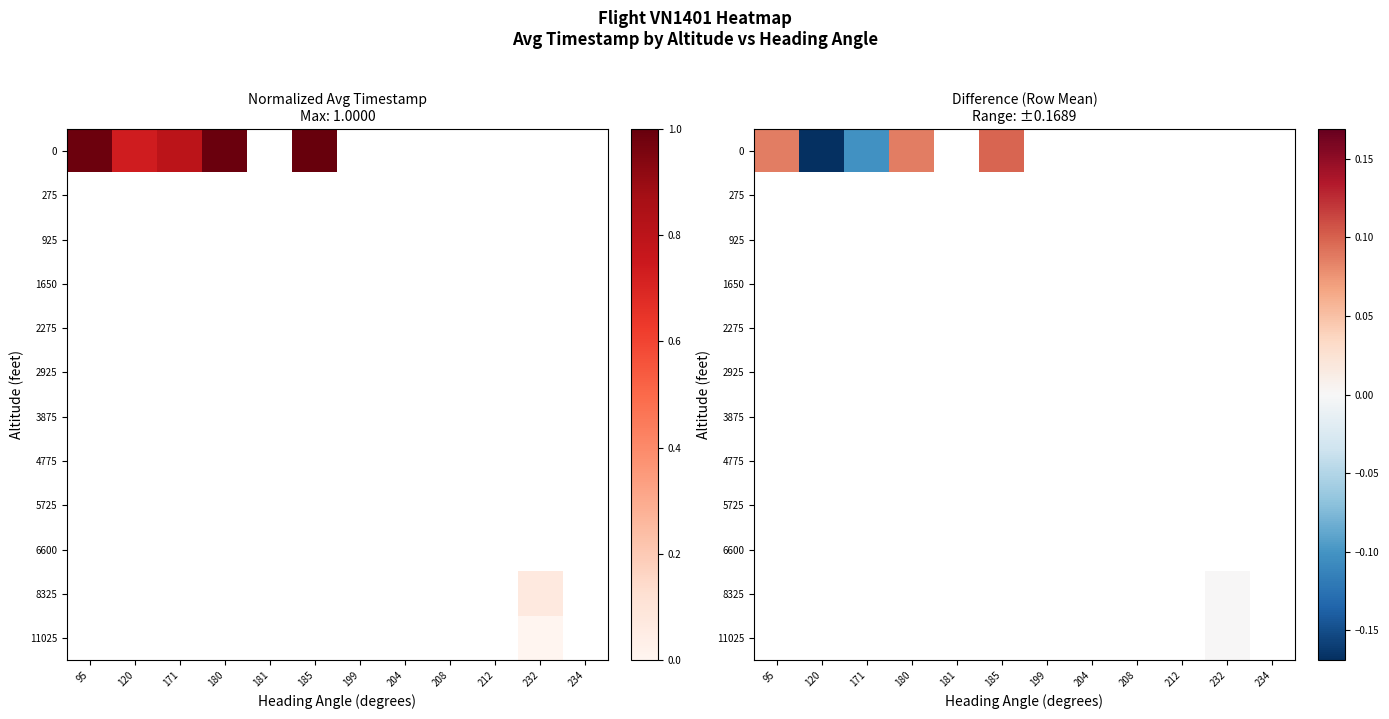

Which series has the largest range (max minus min)?

row_0